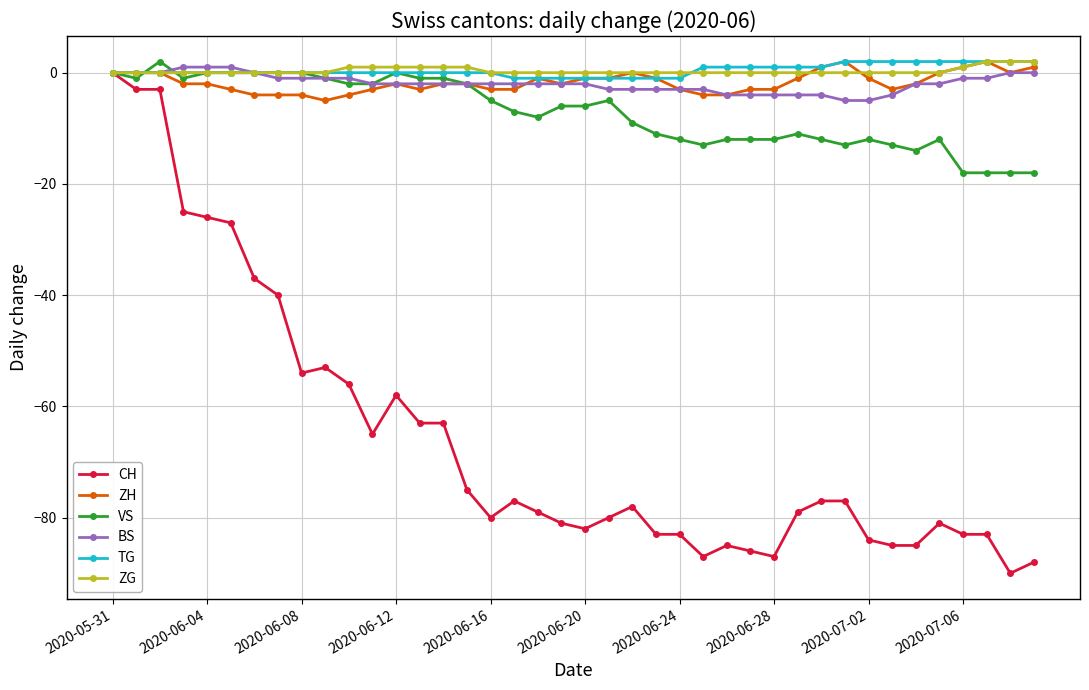

Reading right to left, transcribe all the data shown in this chart.

CH: -88	-90	-83	-83	-81	-85	-85	-84	-77	-77	-79	-87	-86	-85	-87	-83	-83	-78	-80	-82	-81	-79	-77	-80	-75	-63	-63	-58	-65	-56	-53	-54	-40	-37	-27	-26	-25	-3	-3	0
ZH: 1	0	2	1	0	-2	-3	-1	2	1	-1	-3	-3	-4	-4	-3	-1	0	-1	-1	-2	-1	-3	-3	-2	-2	-3	-2	-3	-4	-5	-4	-4	-4	-3	-2	-2	0	0	0
VS: -18	-18	-18	-18	-12	-14	-13	-12	-13	-12	-11	-12	-12	-12	-13	-12	-11	-9	-5	-6	-6	-8	-7	-5	-2	-1	-1	0	-2	-2	-1	0	0	0	0	0	-1	2	-1	0
BS: 0	0	-1	-1	-2	-2	-4	-5	-5	-4	-4	-4	-4	-4	-3	-3	-3	-3	-3	-2	-2	-2	-2	-2	-2	-2	-2	-2	-2	-1	-1	-1	-1	0	1	1	1	0	0	0
TG: 2	2	2	2	2	2	2	2	2	1	1	1	1	1	1	-1	-1	-1	-1	-1	-1	-1	-1	0	0	0	0	0	0	0	0	0	0	0	0	0	0	0	0	0
ZG: 2	2	2	1	0	0	0	0	0	0	0	0	0	0	0	0	0	0	0	0	0	0	0	0	1	1	1	1	1	1	0	0	0	0	0	0	0	0	0	0